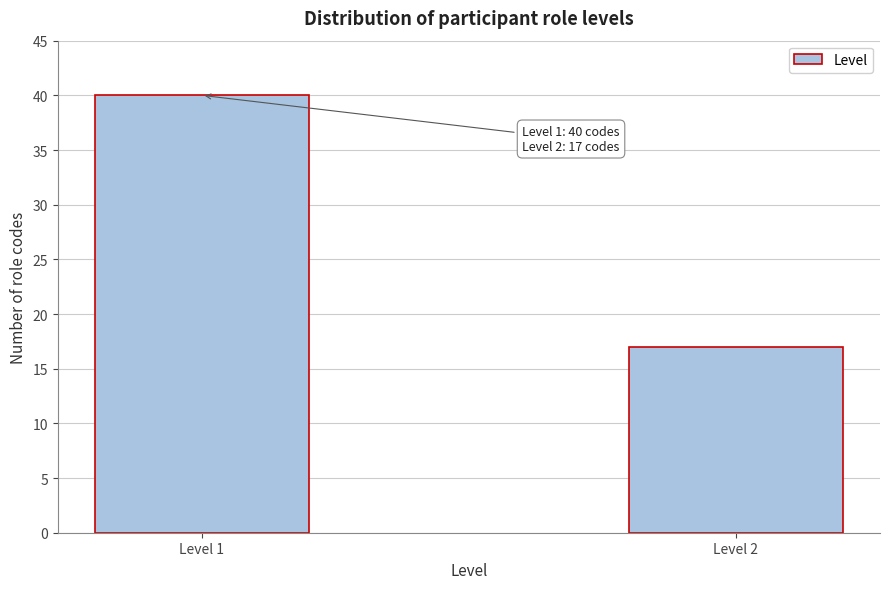

Reading left to right, list all the values displayed in this chart.

Level 1=40	Level 2=17